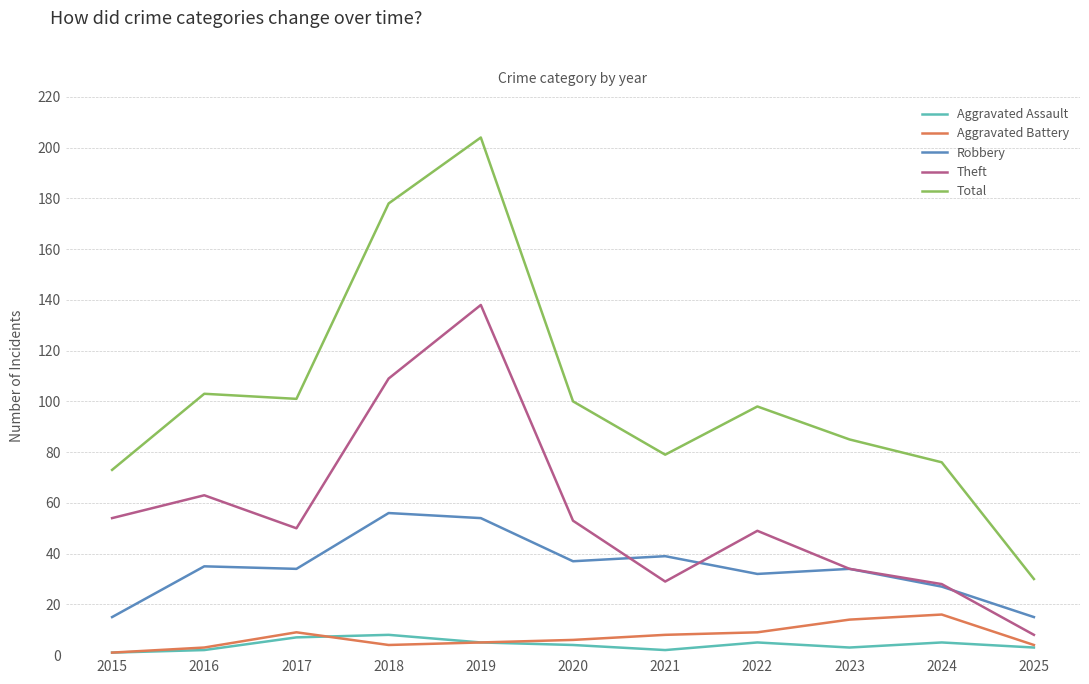

At which category does the chart reach its peak across all series?

2019